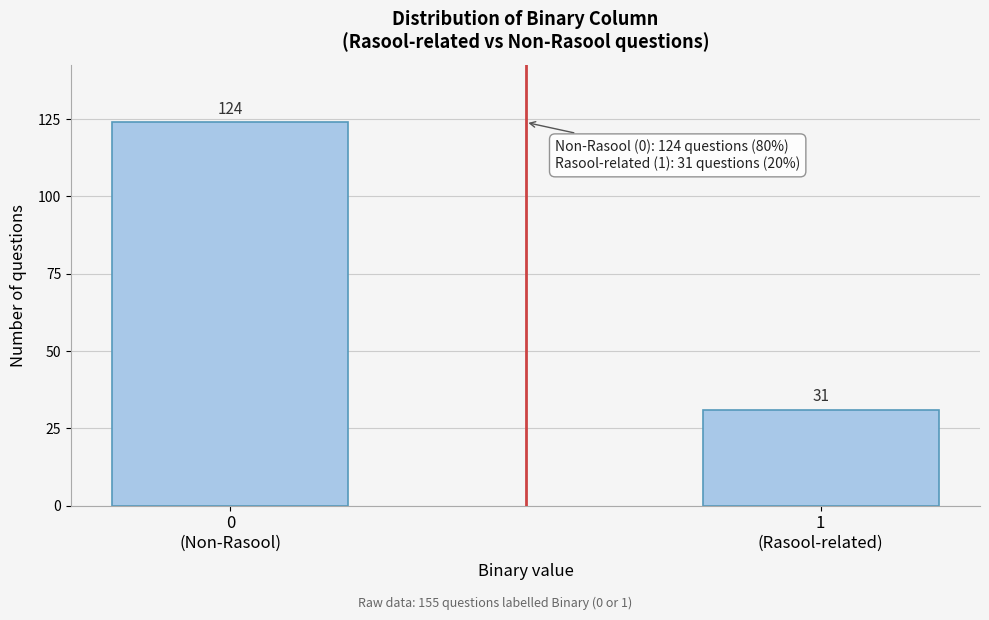

Reading right to left, list all the values displayed in this chart.

31	124